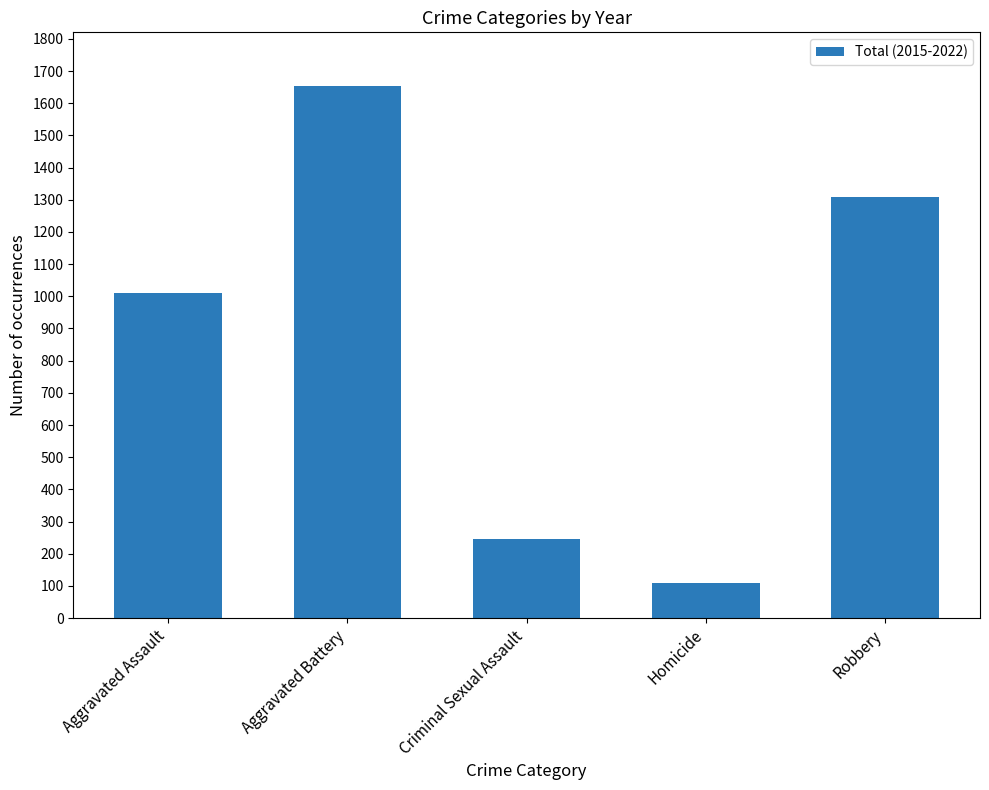

Rank the categories by value from highest to lowest.

Aggravated Battery, Robbery, Aggravated Assault, Criminal Sexual Assault, Homicide